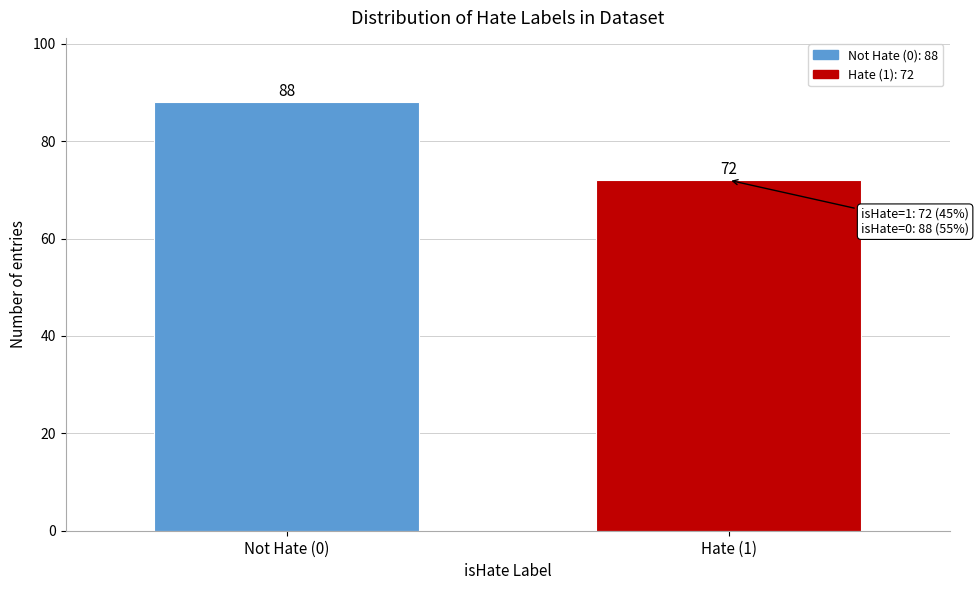

Reading left to right, what are all the values shown in this chart?

88	72